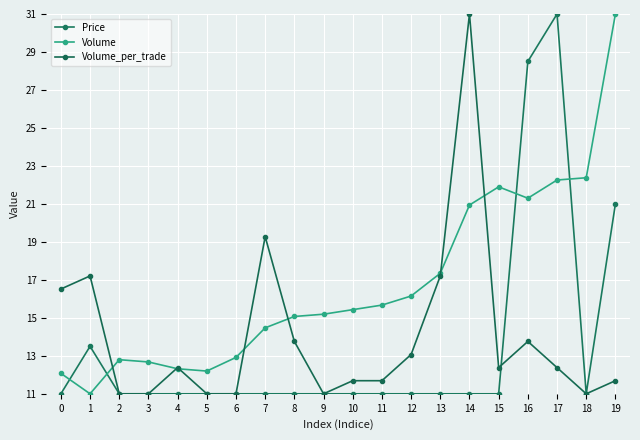

At 6, list the series in order from smallest to largest.

Price, Volume_per_trade, Volume